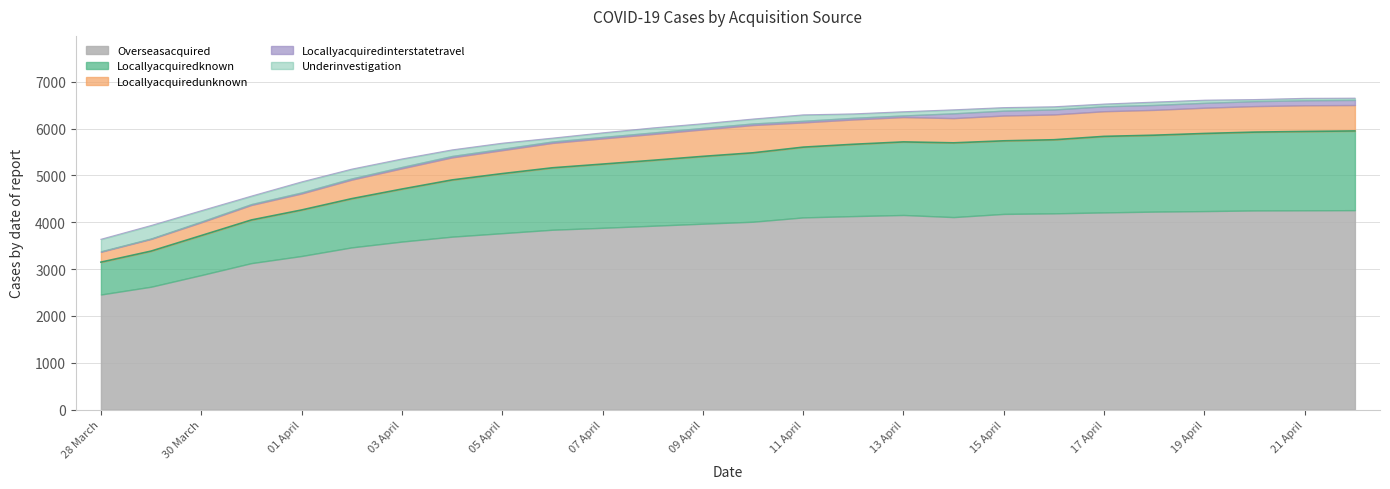

Reading right to left, transcribe all the data shown in this chart.

Overseasacquired: 4257	4254	4251	4237	4226	4209	4189	4177	4109	4154	4130	4102	4010	3968	3924	3880	3839	3765	3691	3586	3462	3278	3126	2870	2622	2456
Locallyacquiredknown: 1692	1684	1673	1658	1632	1624	1572	1561	1586	1561	1534	1501	1472	1438	1398	1361	1323	1273	1212	1122	1041	983	922	845	761	691
Locallyacquiredunknown: 553	559	555	550	541	537	540	540	528	530	530	528	593	575	561	548	531	500	481	442	406	352	320	282	259	221
Locallyacquiredinterstatetravel: 109	106	105	104	105	105	106	104	102	34	35	34	33	33	32	31	30	29	30	29	25	22	19	16	10	10
Underinvestigation: 38	42	35	57	61	48	58	65	75	80	84	127	95	89	98	88	72	120	130	171	199	225	170	232	277	257